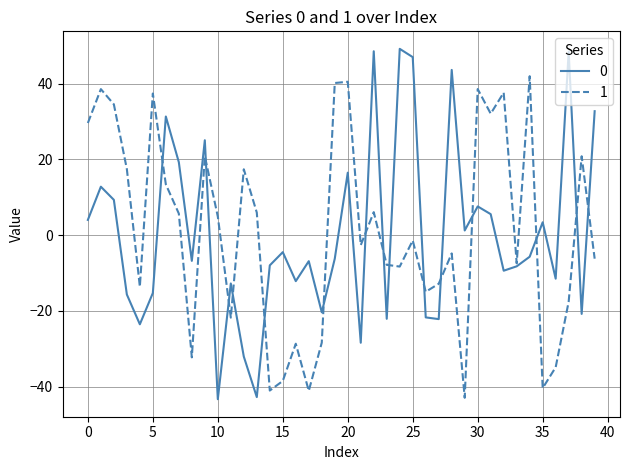

What is the maximum value for 0?

49.2